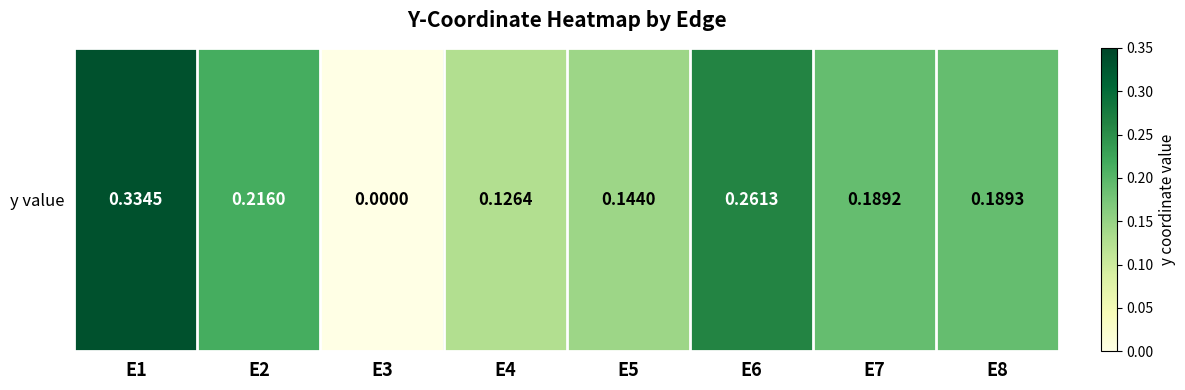

Which has a higher value, E7 or E6?

E6